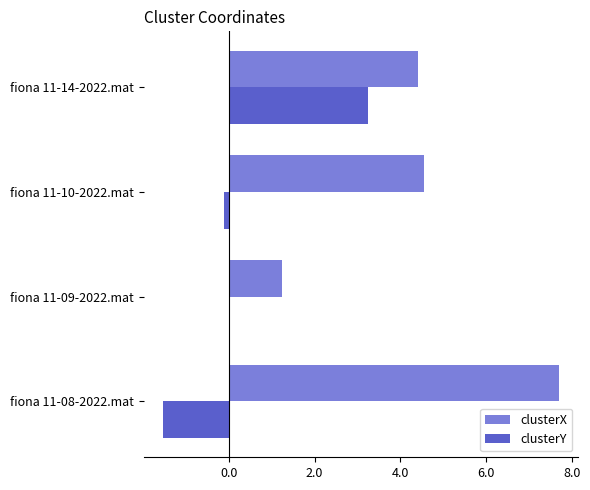

True or false: clusterX has a value of 1.1 at fiona 11-14-2022.mat.

False